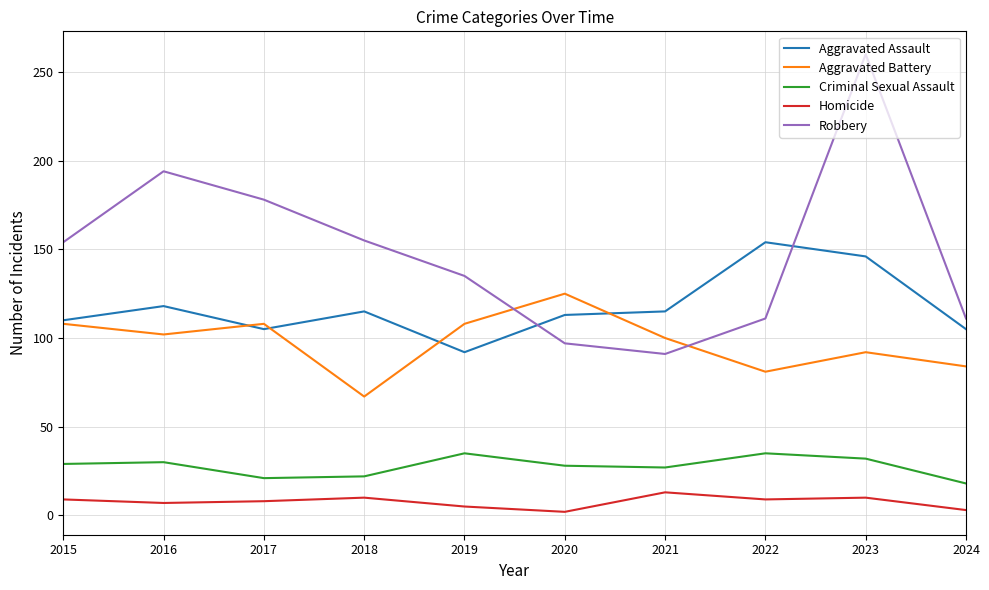

What is the average value of the Criminal Sexual Assault series?

28